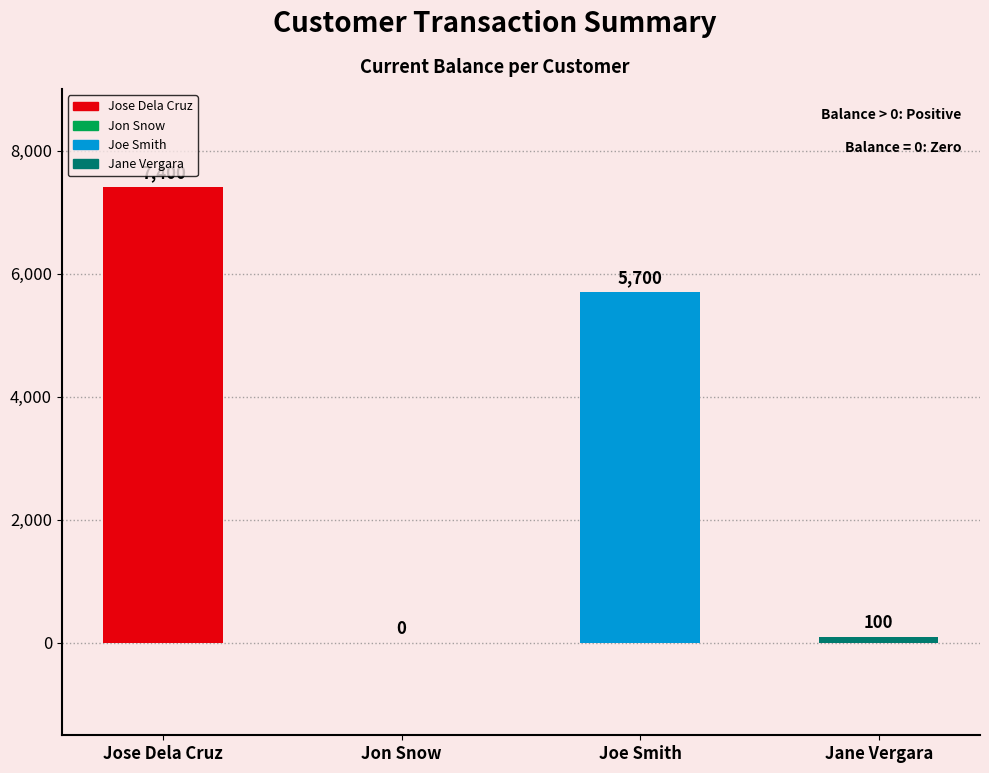

What is the approximate value at Jane Vergara, to the nearest 10?

100